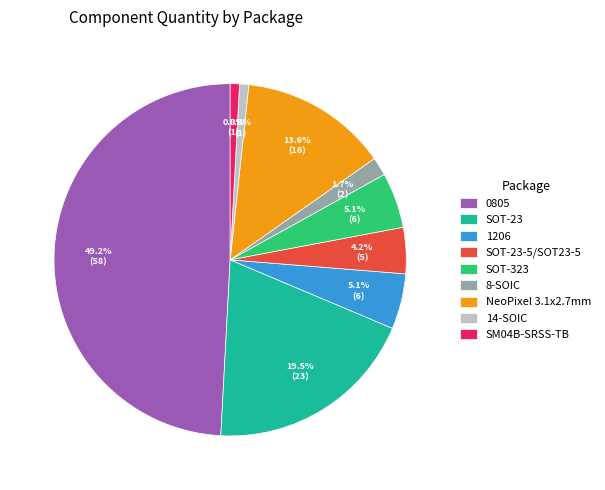

Approximately how many times larger is the value at 14-SOIC compared to SOT-323?

0.2